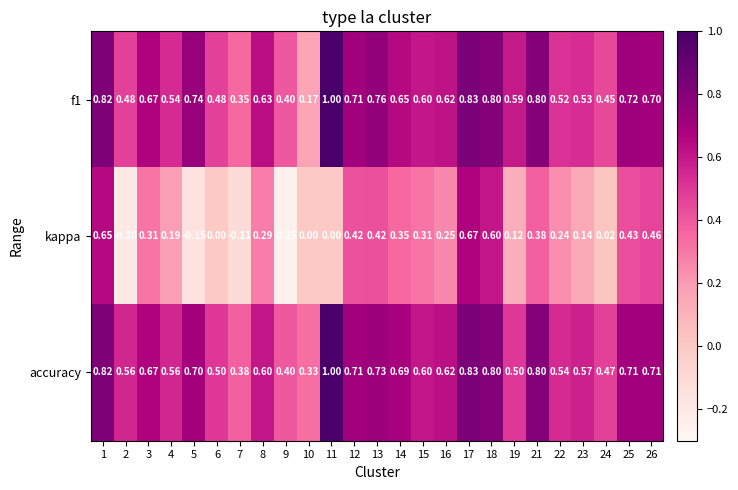

Which series has the widest spread of values?

kappa